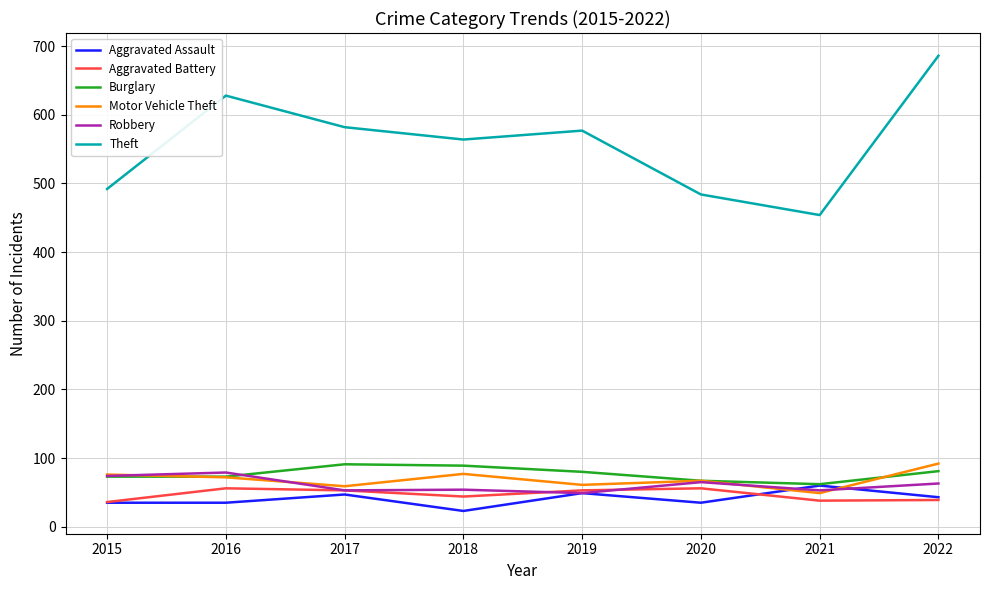

What is the greatest value displayed?

686